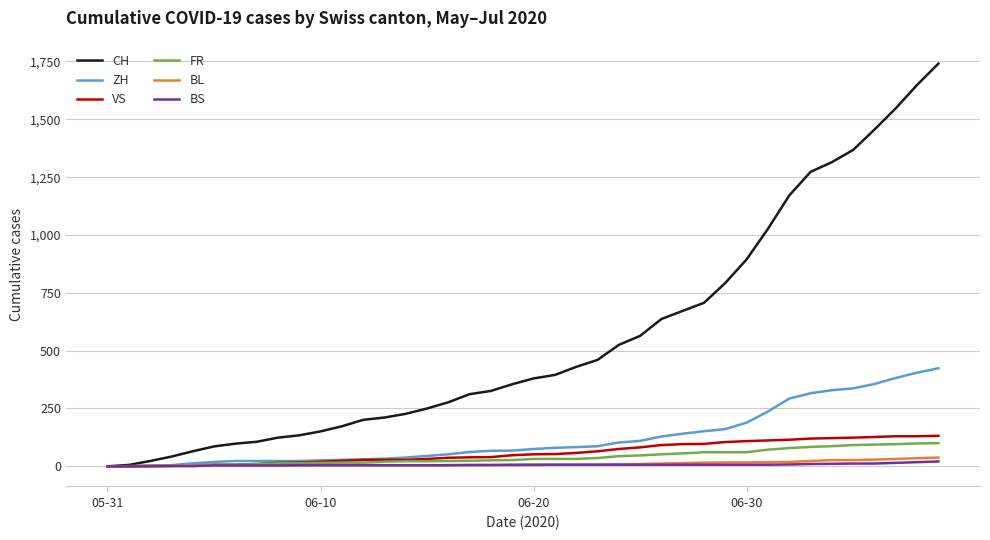

At how many categories does at least one series exceed 827?

10